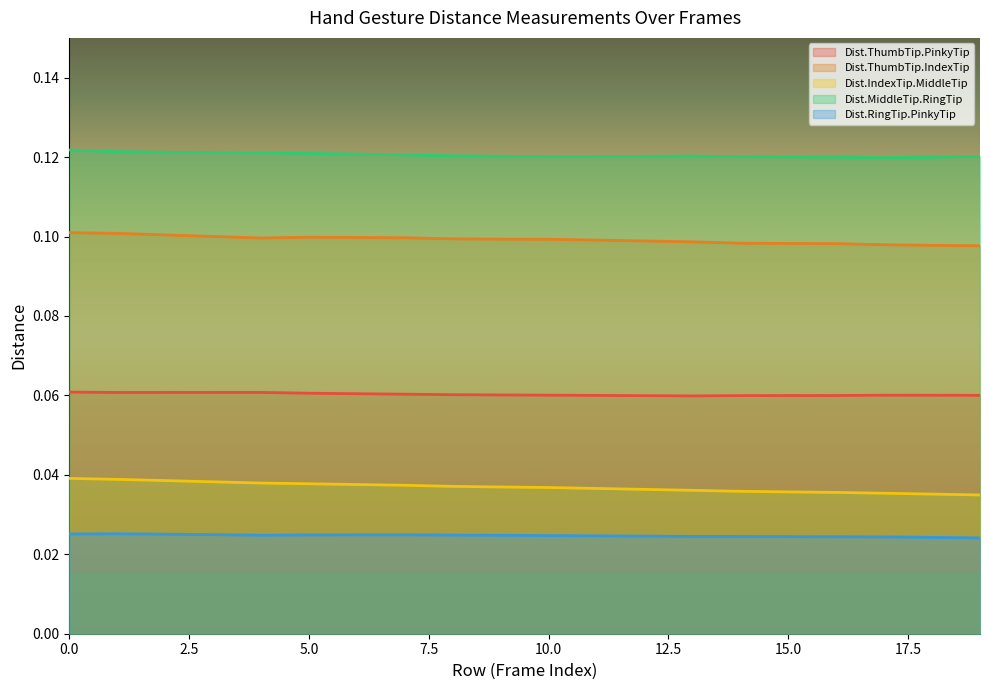

What is the difference between the highest and lowest values at 17?

0.1